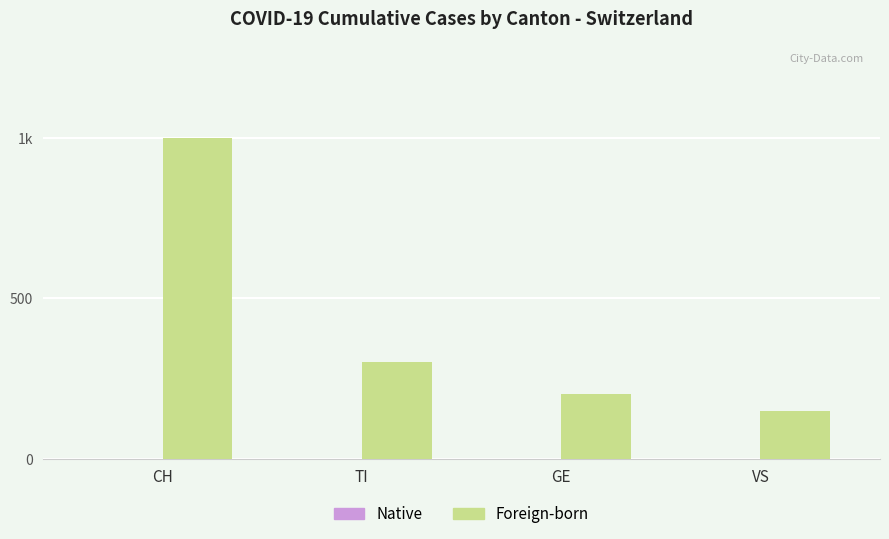

What is the label of the 3rd bar from the left?

GE